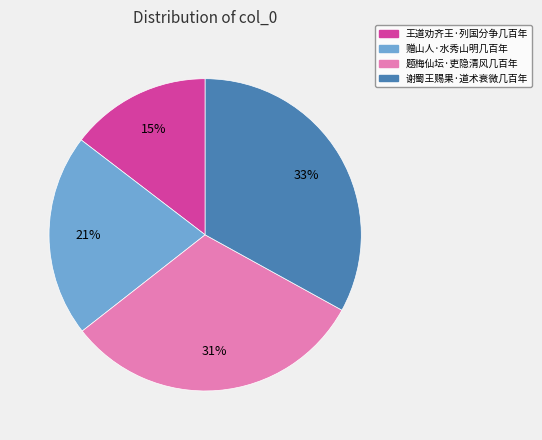

What is the ratio of the value at 赠山人·水秀山明几百年 to the value at 王道劝齐王·列国分争几百年?

1.4